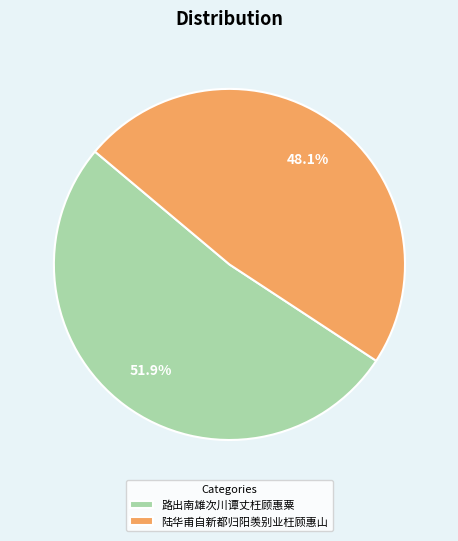

The 陆华甫自新都归阳羡别业枉顾惠山 slice represents 56% of the pie. True or false?

False